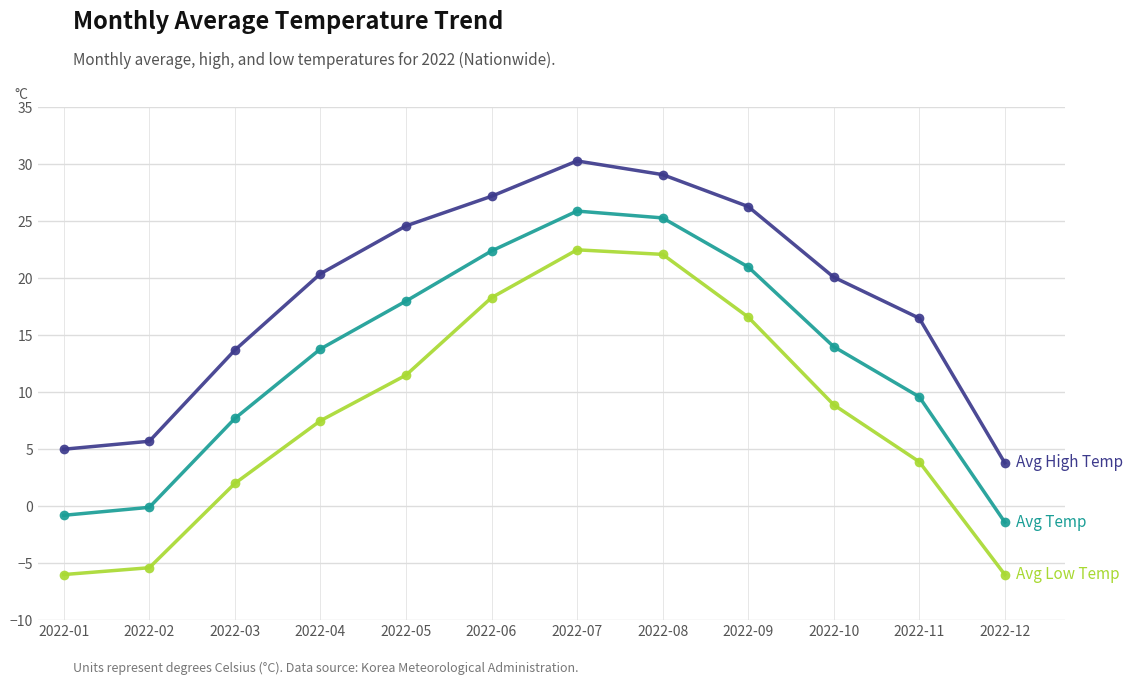

What is the difference between the highest and lowest values at 2022-05?

13.1